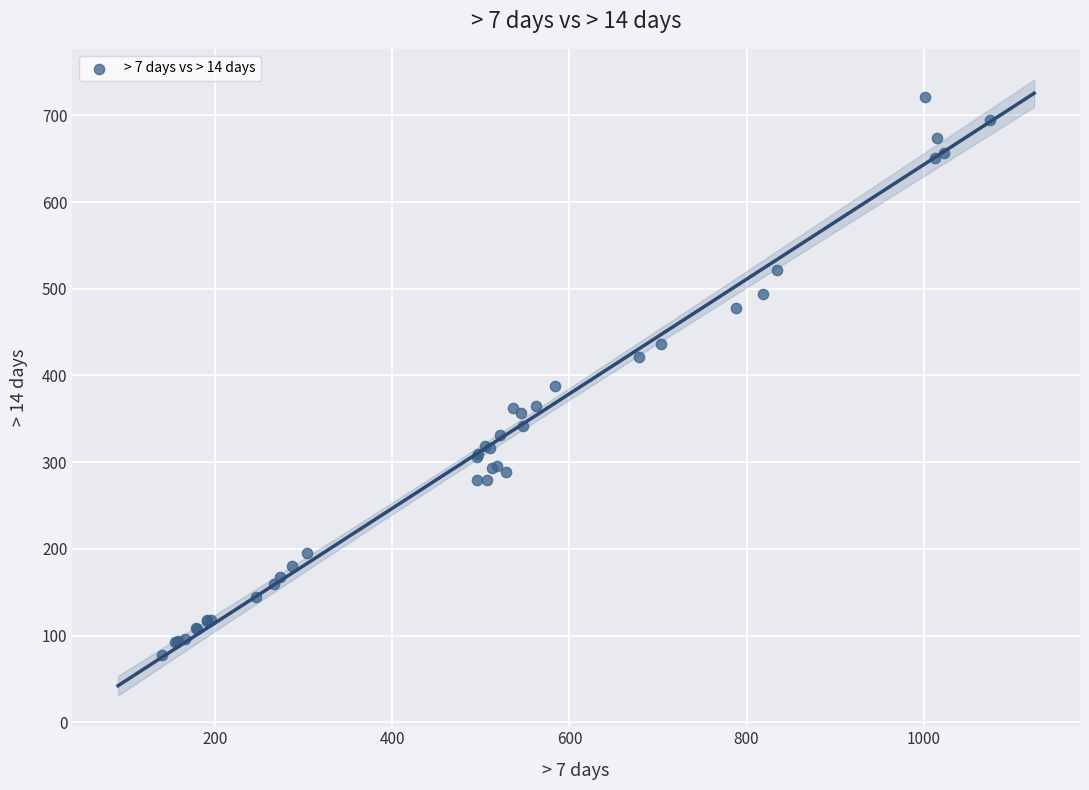

What Y value in the scatter plot is closest to 399?

388